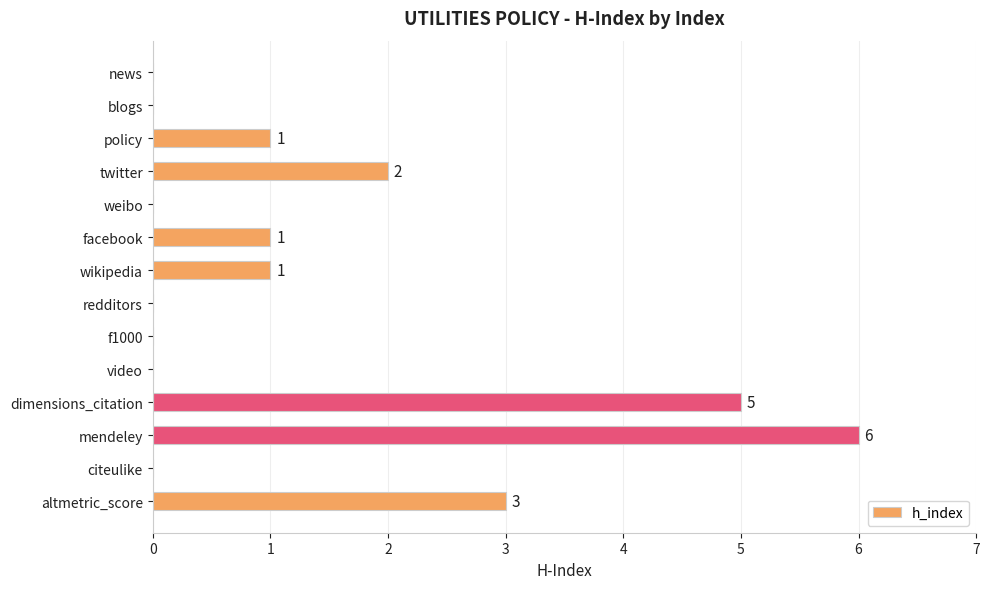

What is the change in value from video to dimensions_citation?

+5